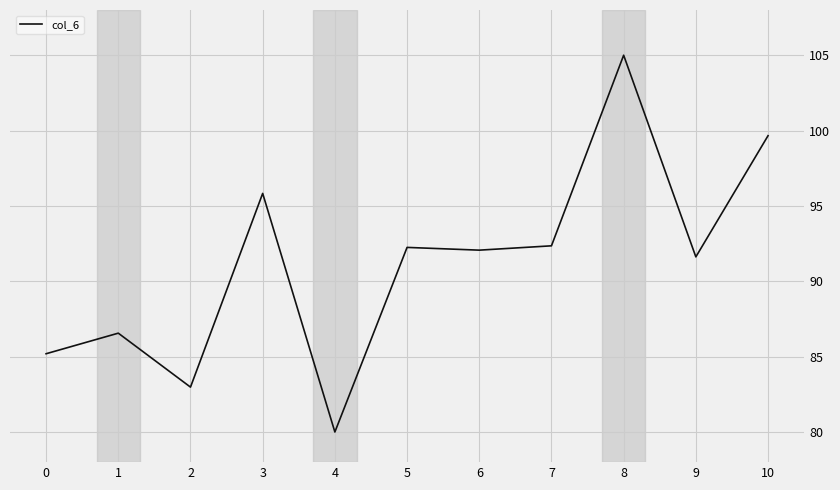

Which category has the highest value across all series?

8